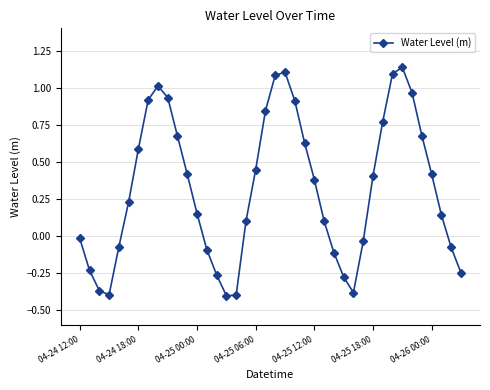

What is the sum of all values?

12.7